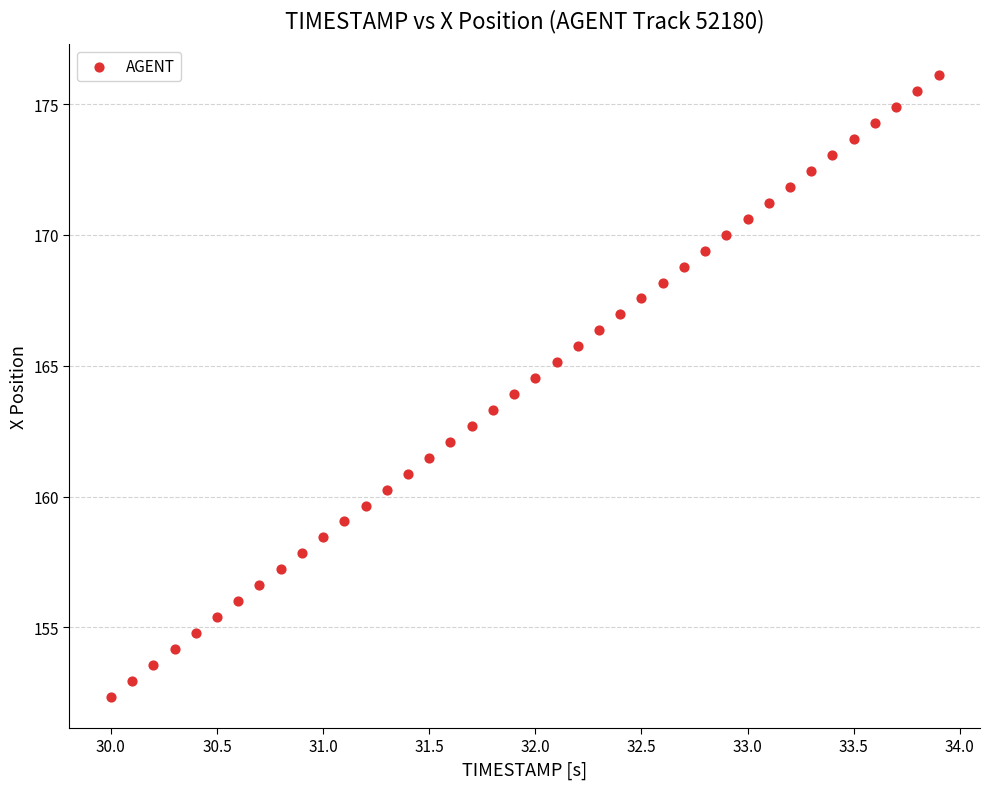

What is the range of Y values (max minus min)?

23.7